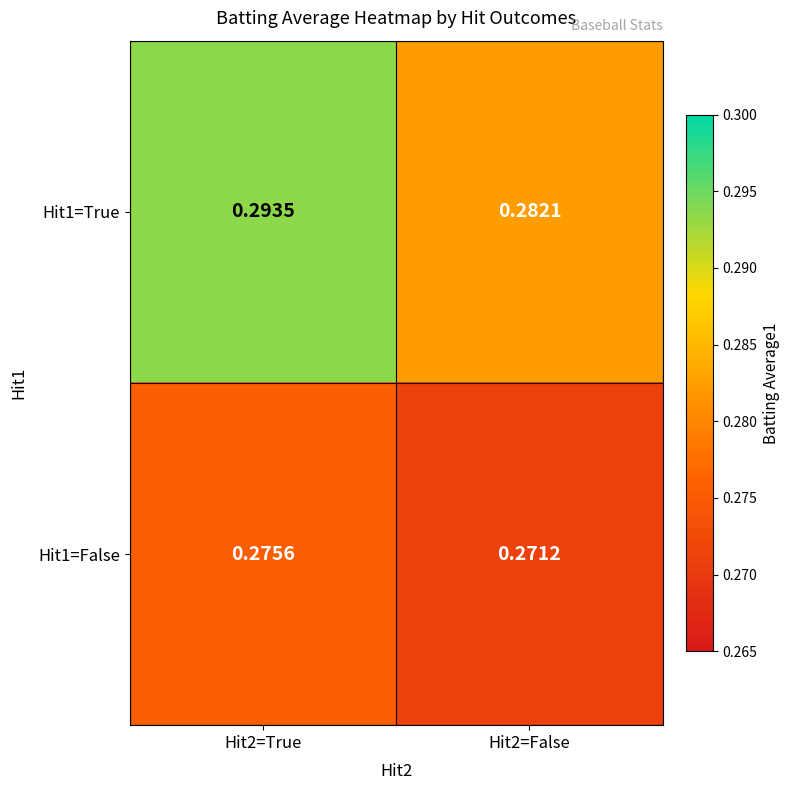

At Hit2=True, list the series in order from smallest to largest.

Hit1=False, Hit1=True